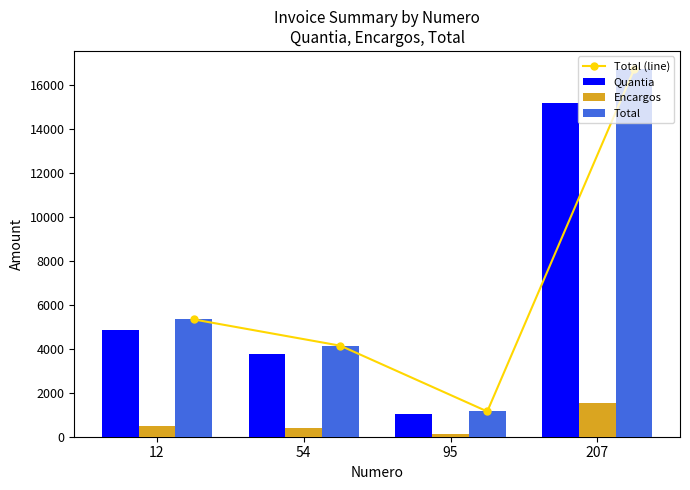

How many series are shown in this chart?

4